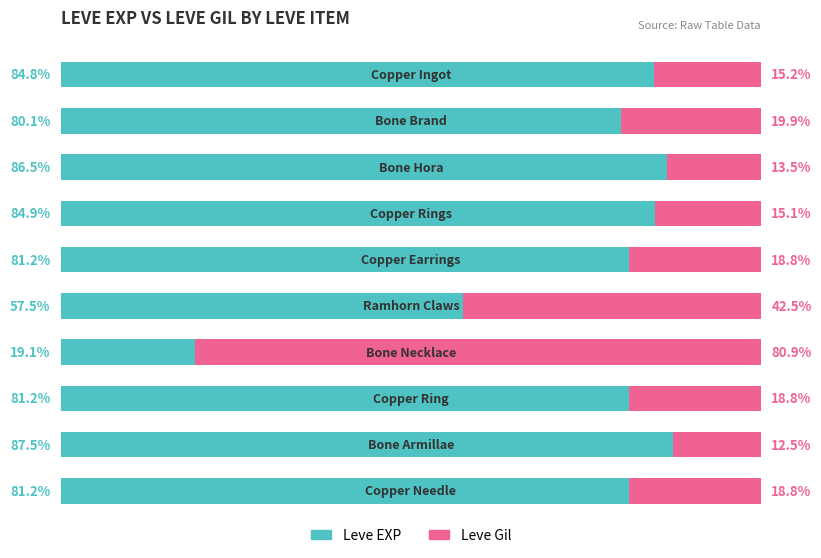

What are all the series names shown in the legend?

Leve EXP, Leve Gil